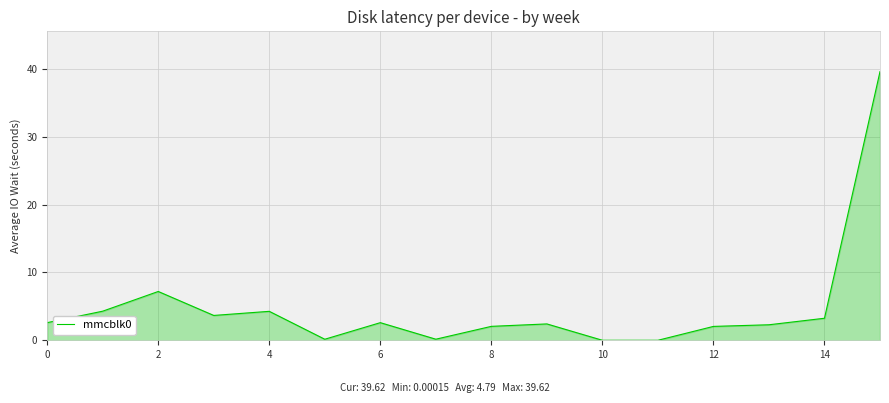

What is the greatest value displayed?

39.6